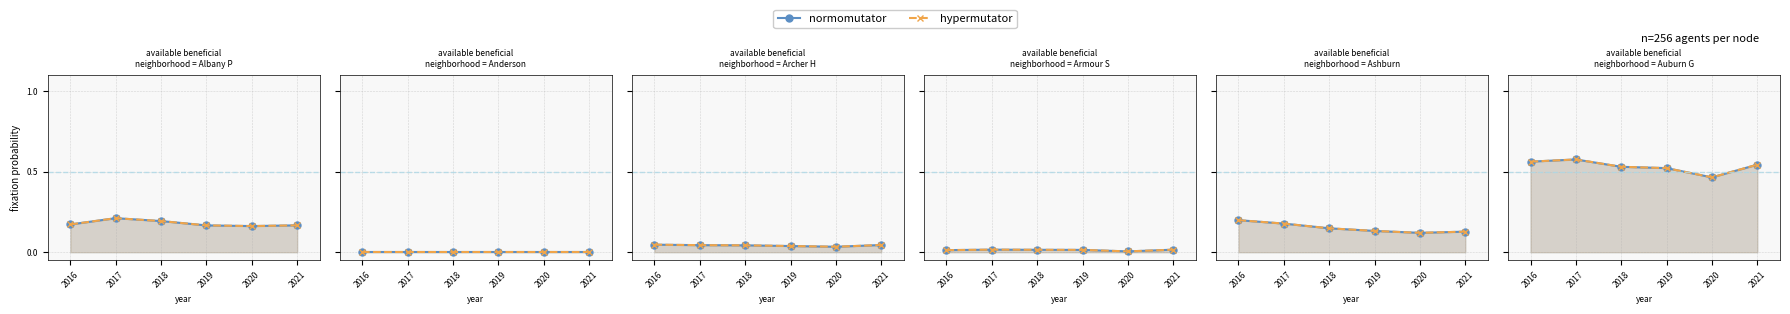

At which label does hypermutator reach its minimum?

2020